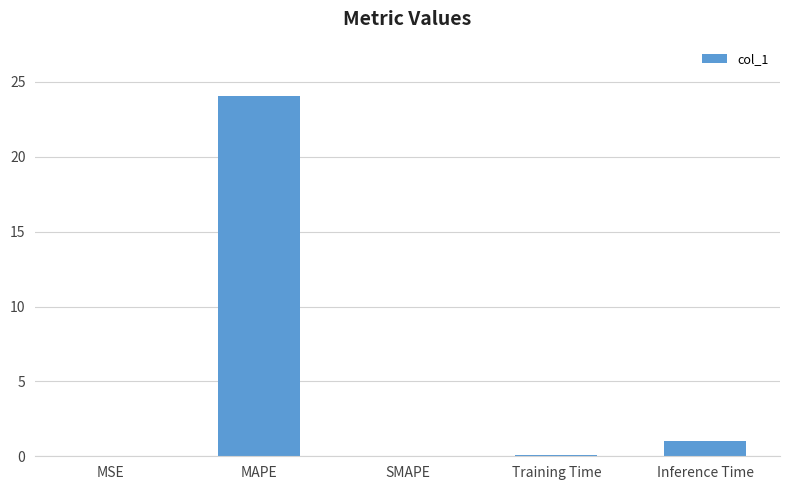

The chart shows a value of -7.5 at SMAPE. True or false?

False